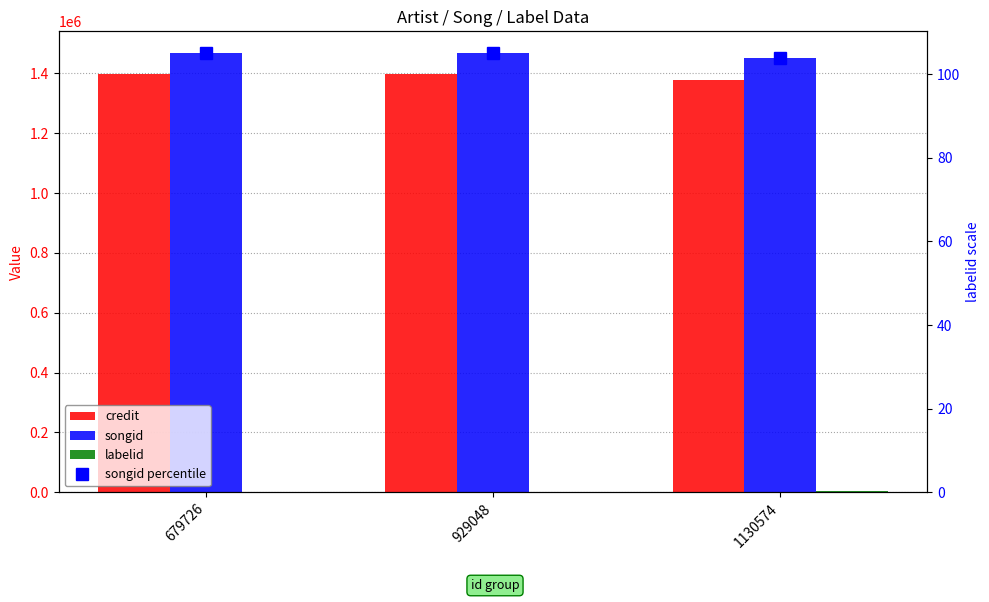

What is the value of the songid bar at the 2nd from the left?

1467381